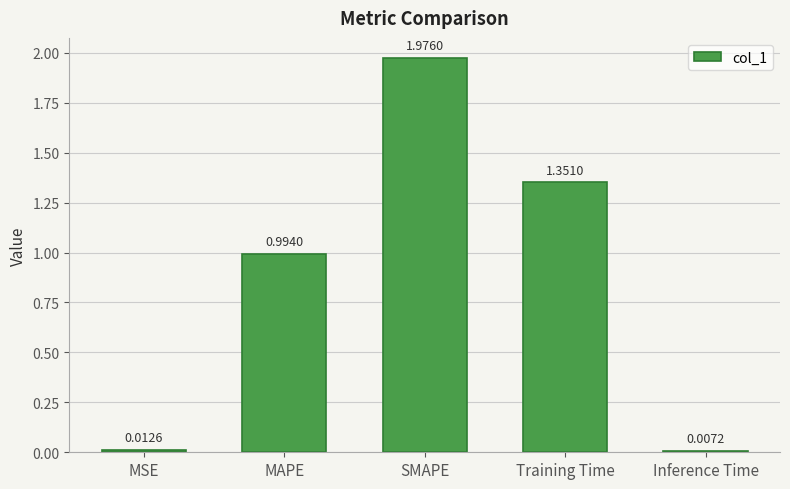

Which category has the highest value across all series?

SMAPE